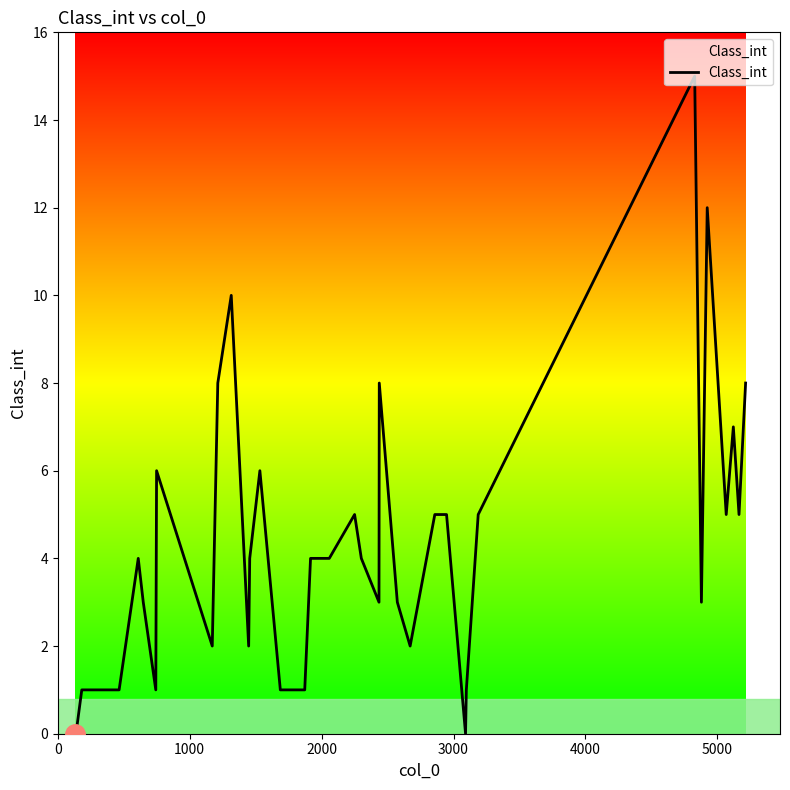

What is the greatest value displayed?

15